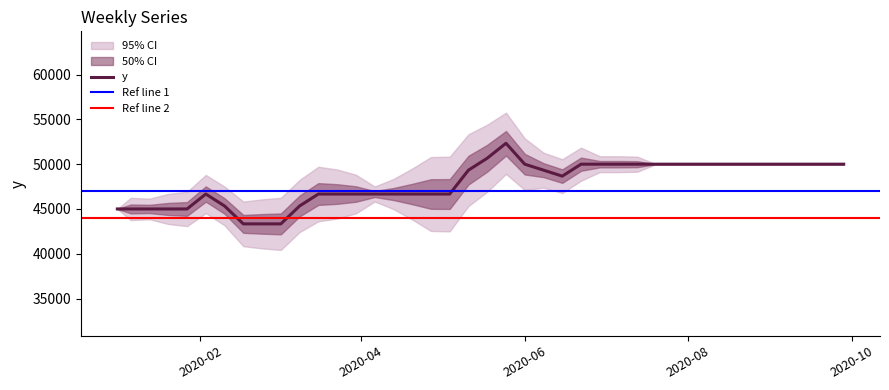

What is the greatest value displayed?

52333.3